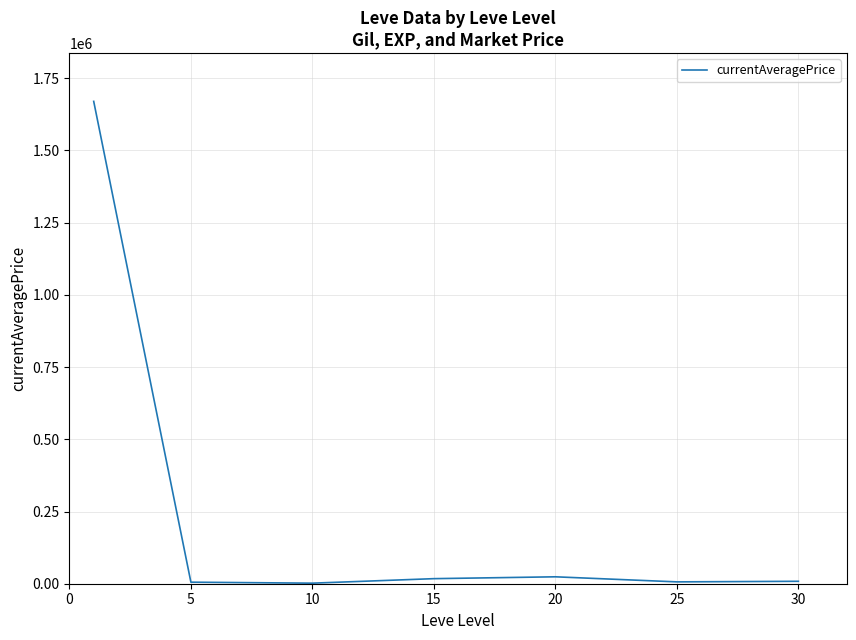

What is the maximum value shown in the chart?

1669846.5